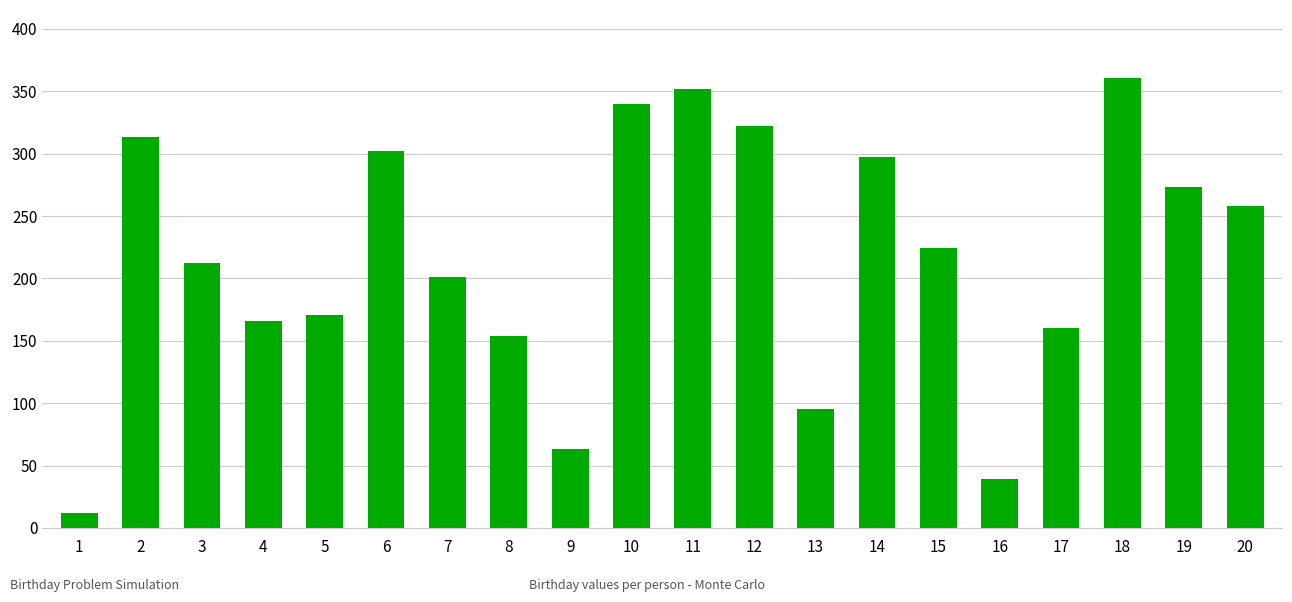

The chart shows a value of 352 at 11. True or false?

True